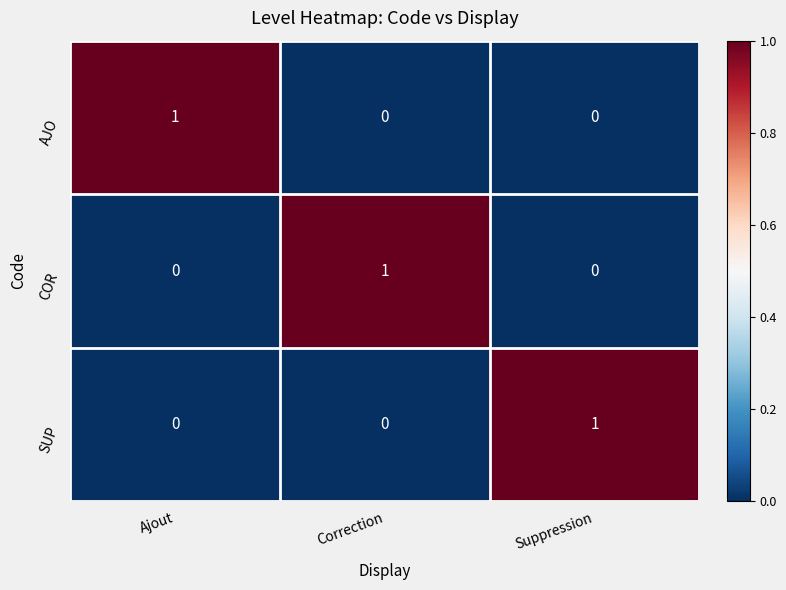

Is the value of COR at Ajout greater than the value of AJO at Ajout?

No